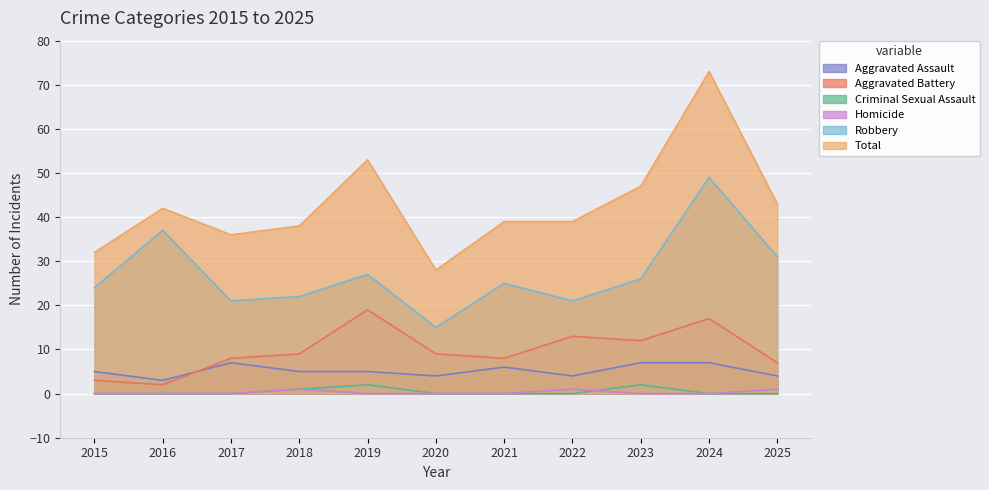

Which category has the lowest value across all series?

2015